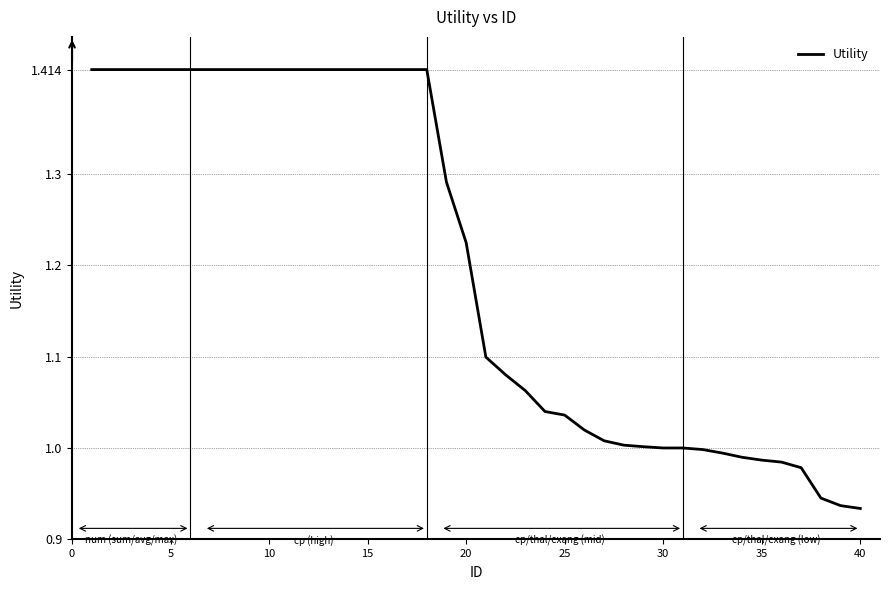

What is the difference between the maximum and minimum values?

0.5